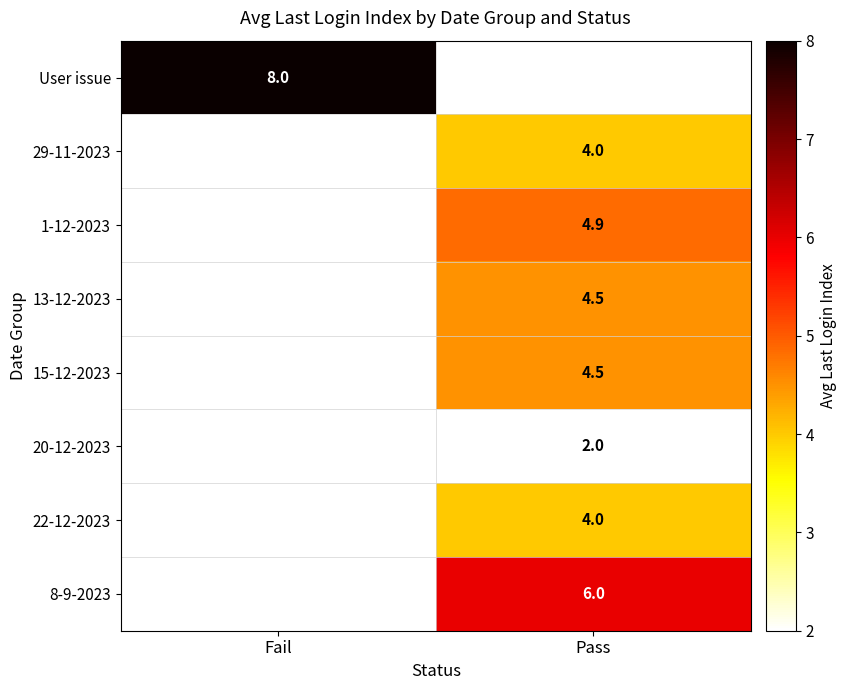

Count the number of categories in the chart.

2